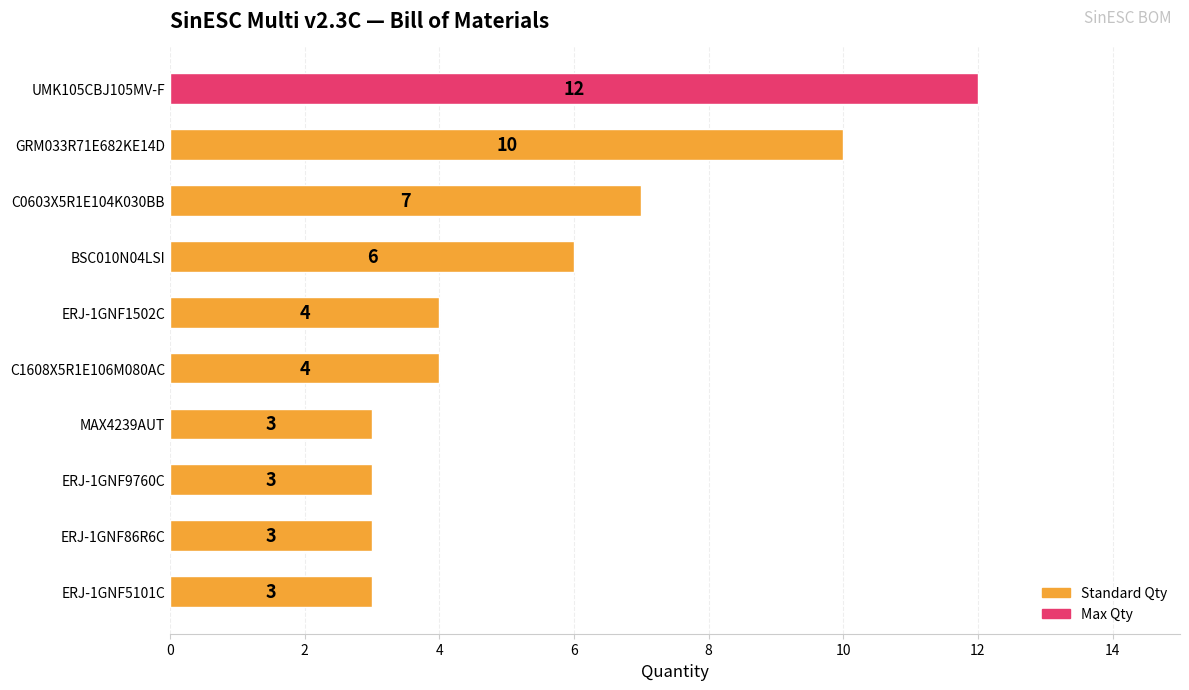

Does the chart contain stacked bars?

No